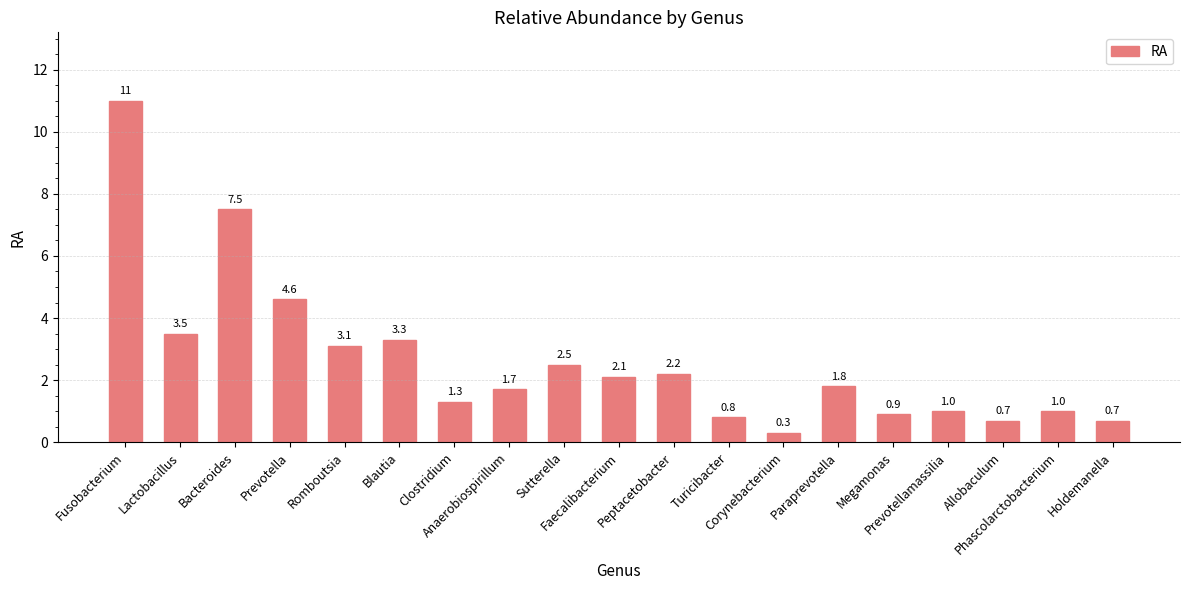

Which has a higher value, Prevotellamassilia or Romboutsia?

Romboutsia